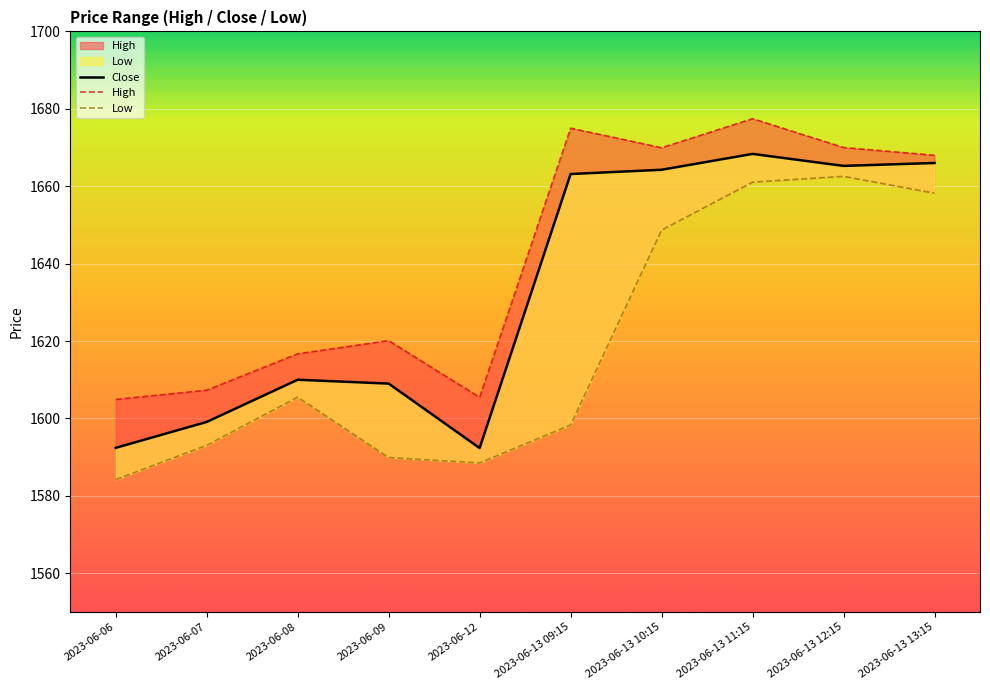

Between 2023-06-13 09:15 and 2023-06-13 12:15, which is larger?

2023-06-13 12:15